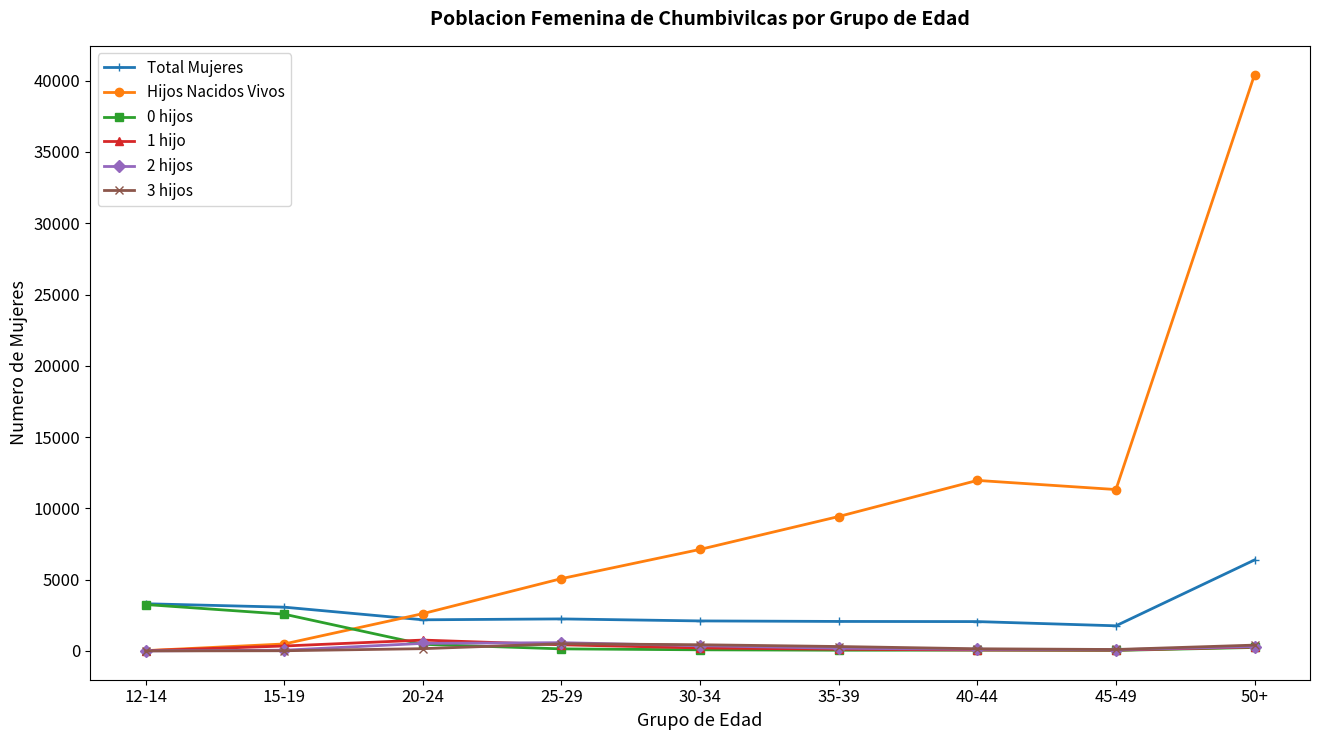

What is the maximum value shown in the chart?

40426